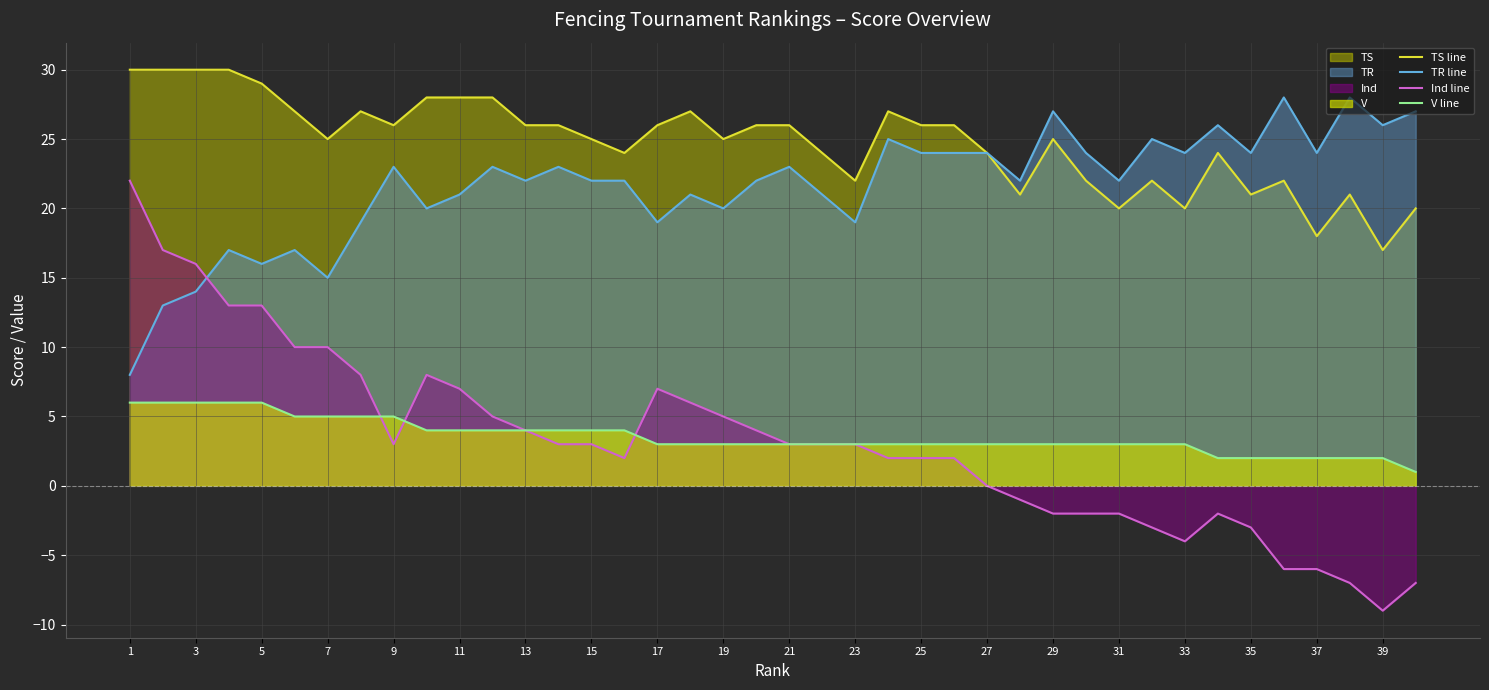

What is the total value across all series at 33?

43